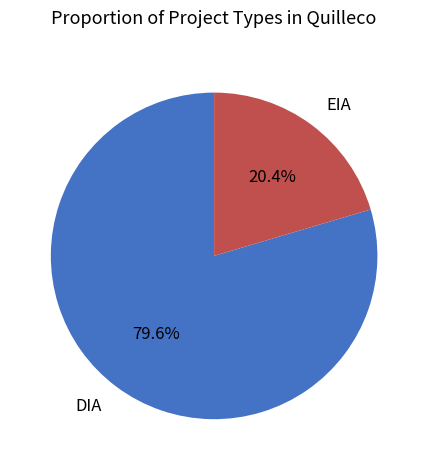

Which category has the smallest portion of the pie?

EIA